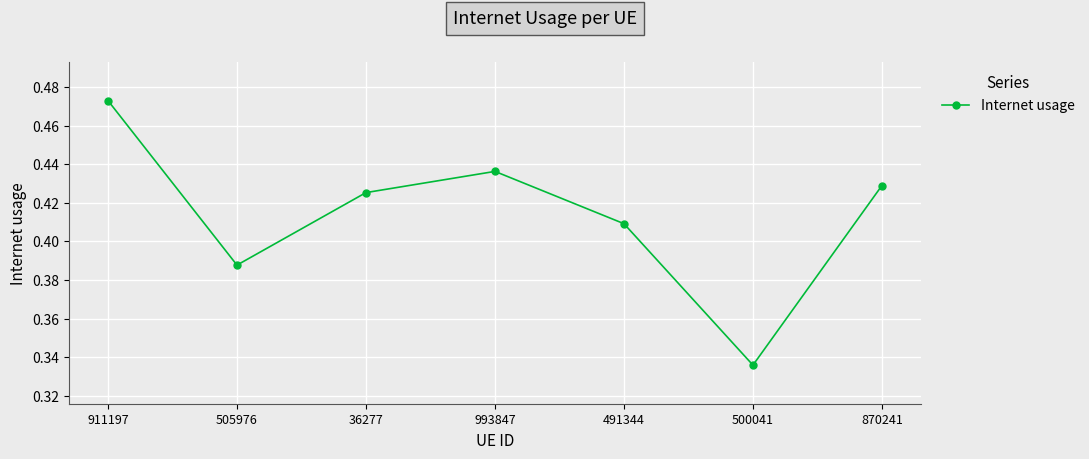

How many values are between 0 and 1?

7